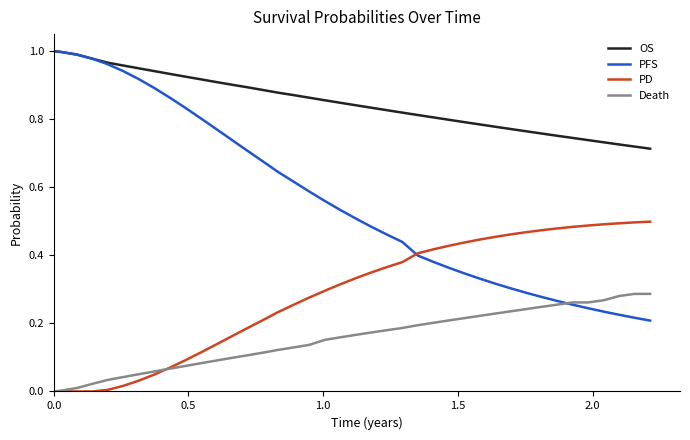

True or false: Death and OS intersect in this chart.

False